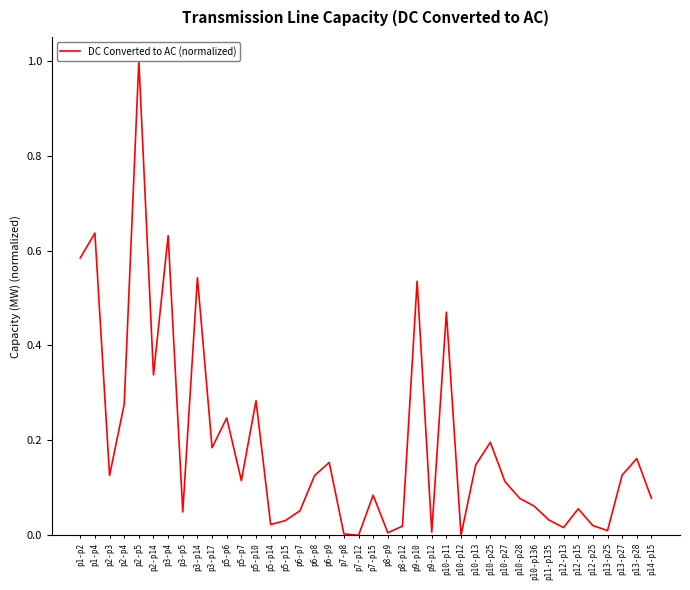

What position from the right is p12-p25?

5